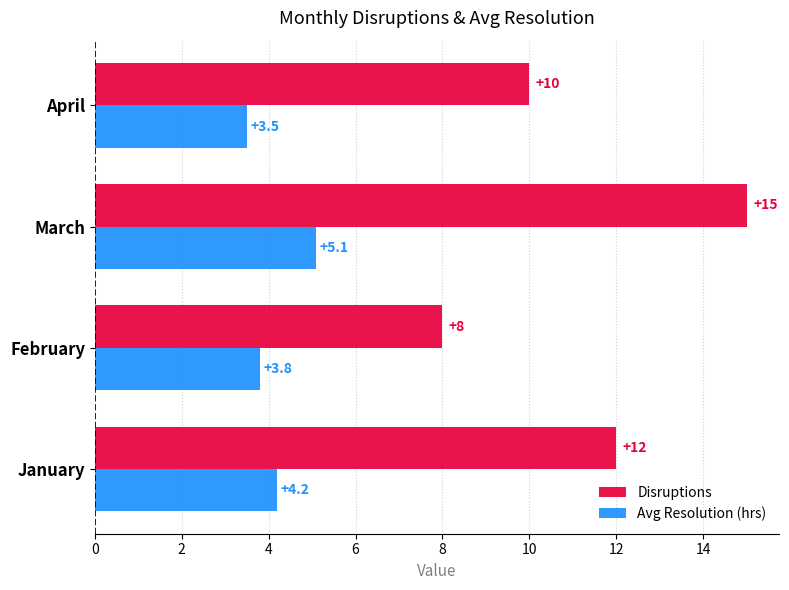

Rank the categories by Avg Resolution (hrs) value from lowest to highest.

April, February, January, March